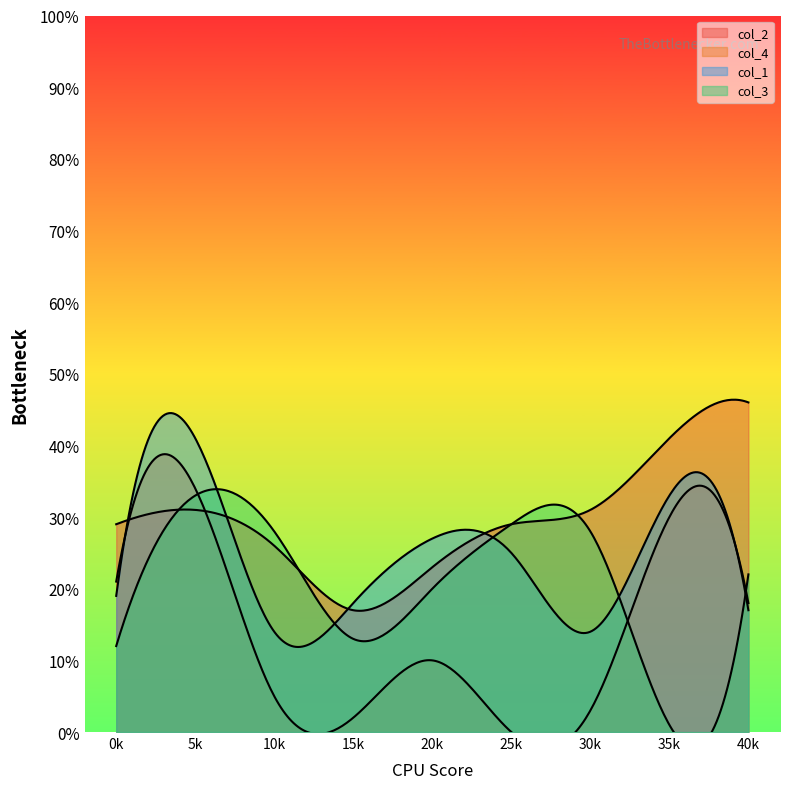

Between which two adjacent categories do col_4 and col_1 first intersect?

0 and 5